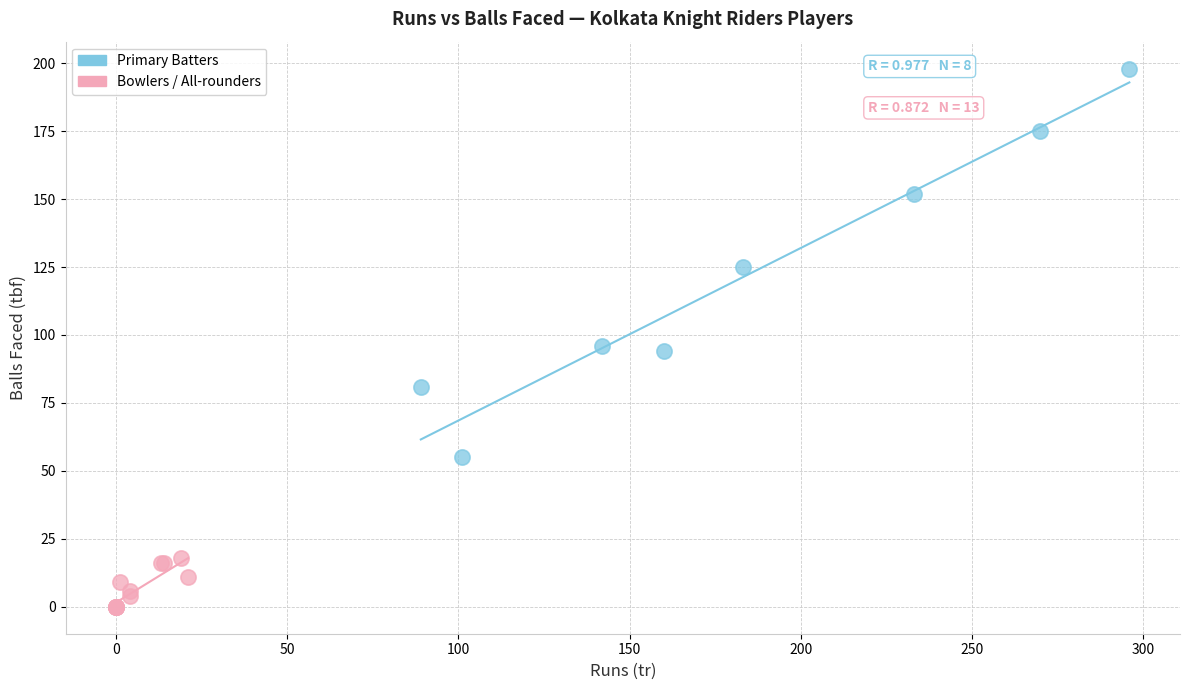

What are all the series names shown in the legend?

Primary Batters, Bowlers / All-rounders